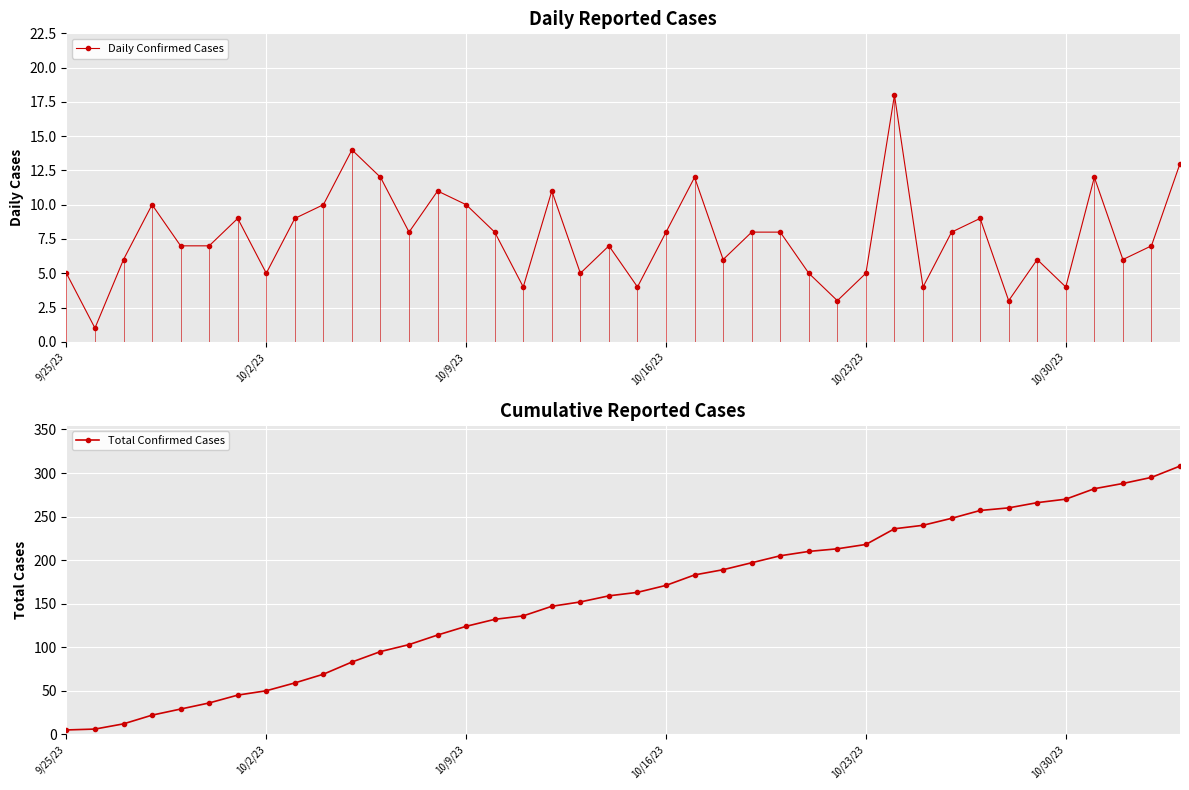

True or false: Total Confirmed Cases has a value of 124 at 10/9/23.

True